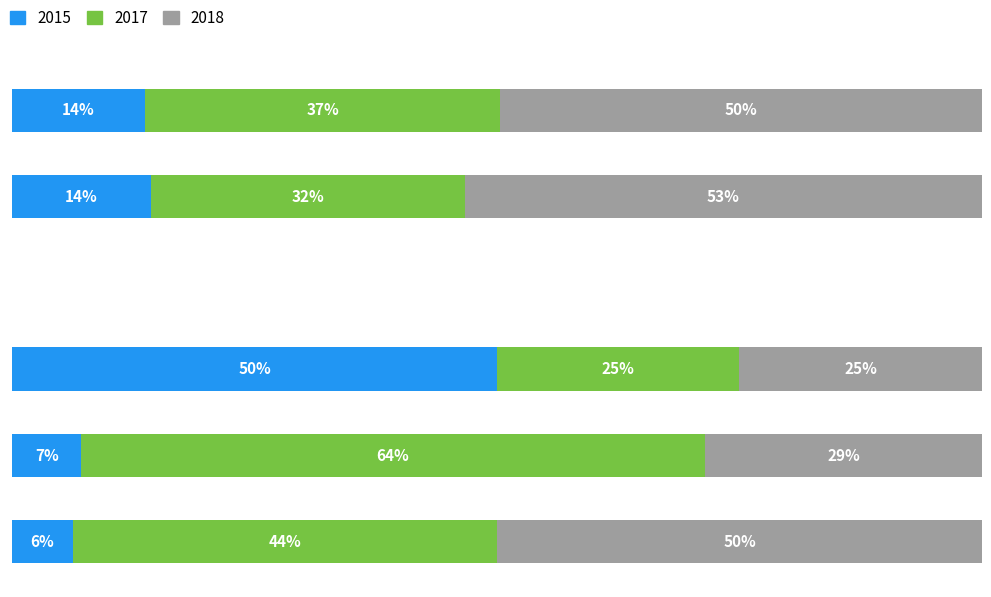

What are all the series names shown in the legend?

2015, 2017, 2018